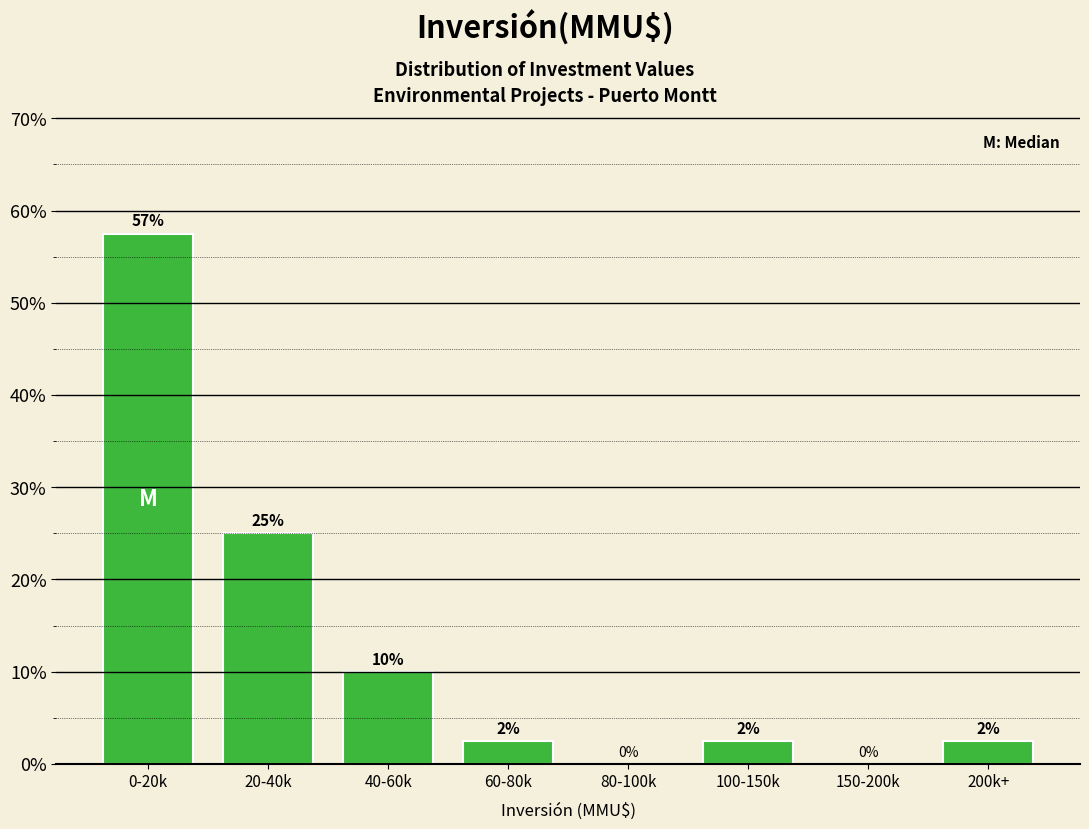

Is it true that the value at 150-200k is 0.0?

True